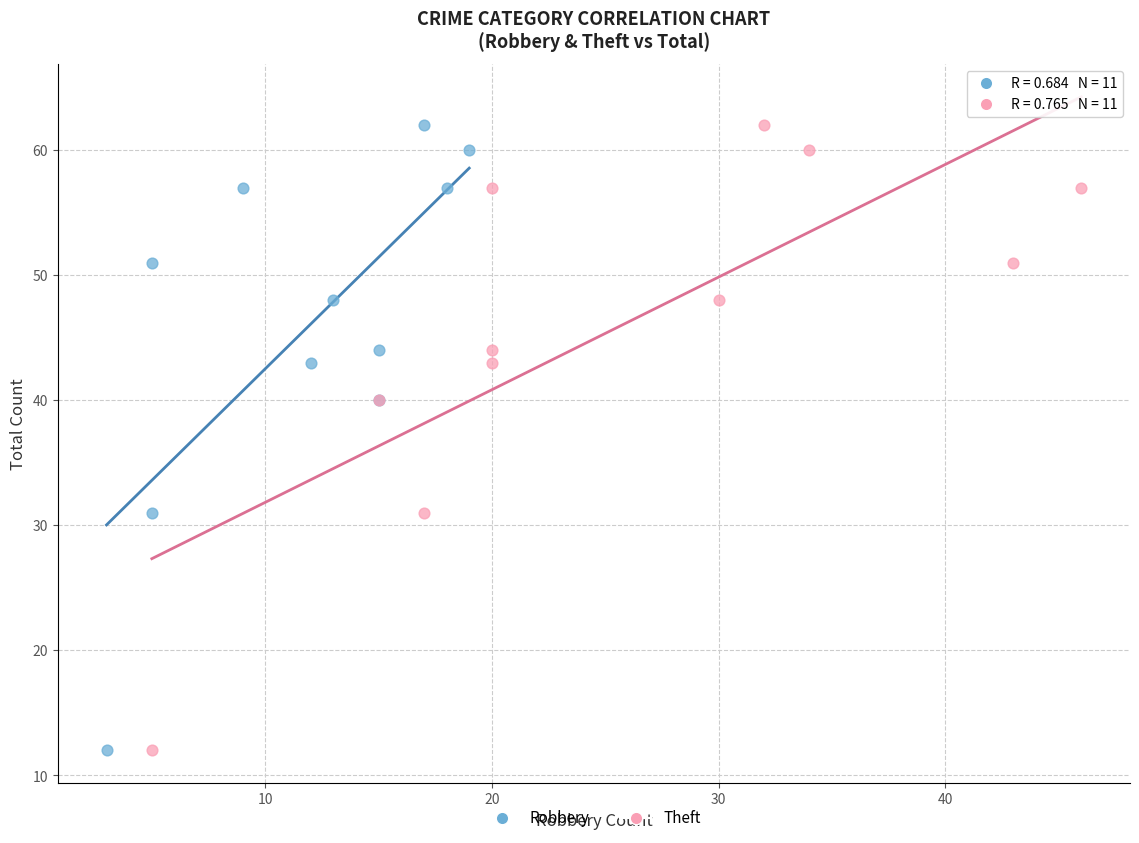

What are all the series names shown in the legend?

Robbery, Theft